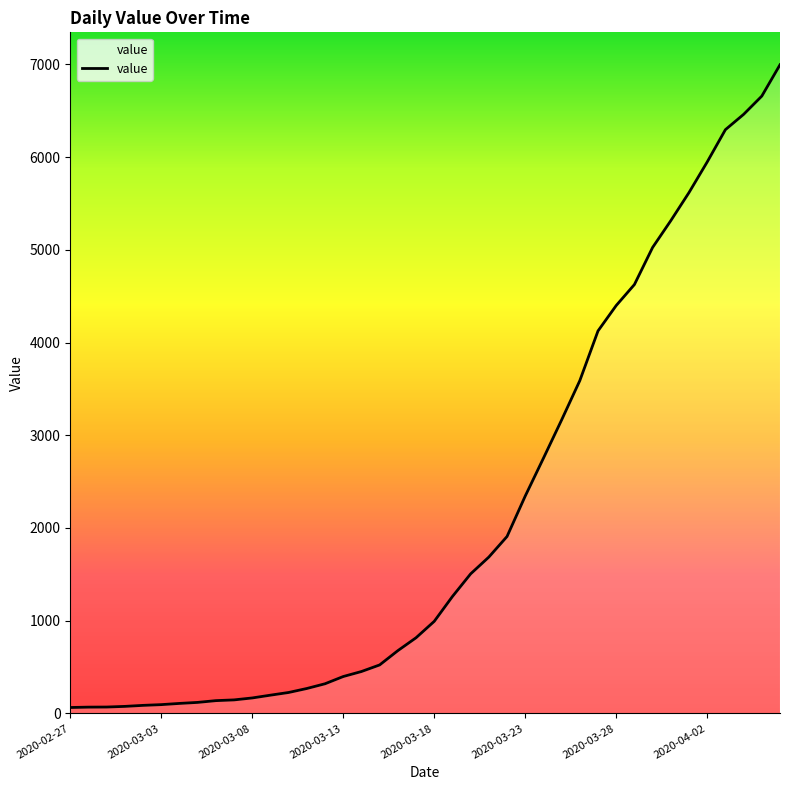

What is the difference between the maximum and minimum values?

6931